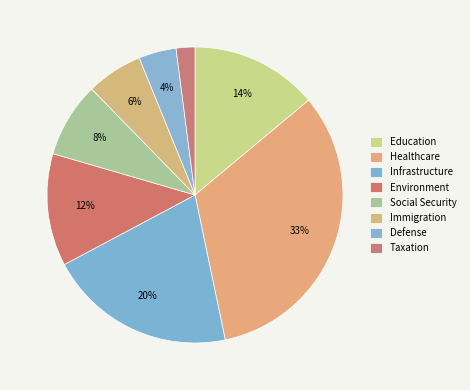

Count the number of slices in the pie.

8